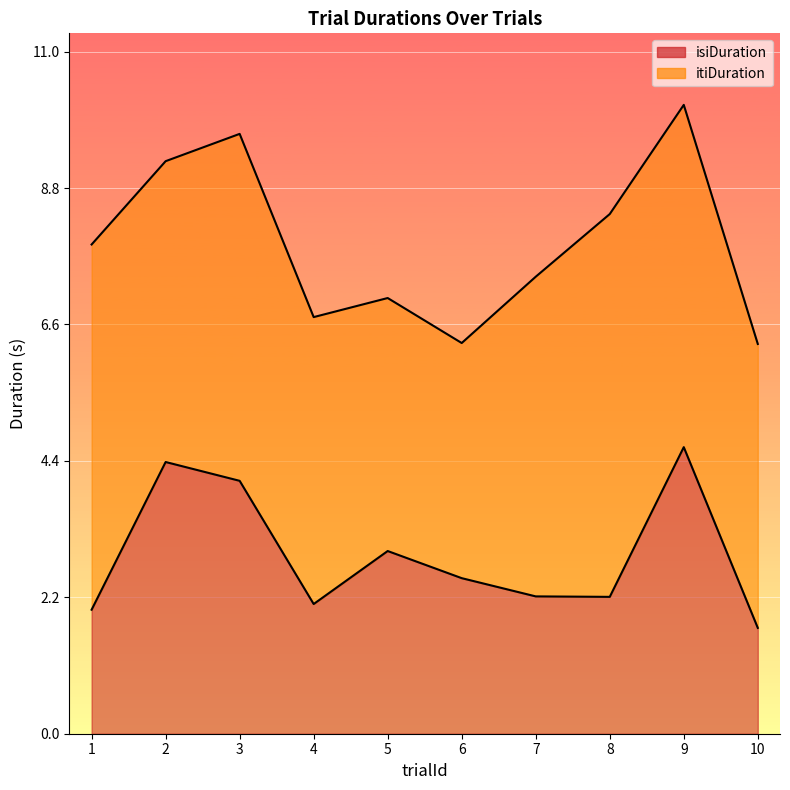

True or false: itiDuration and isiDuration cross at least once.

False